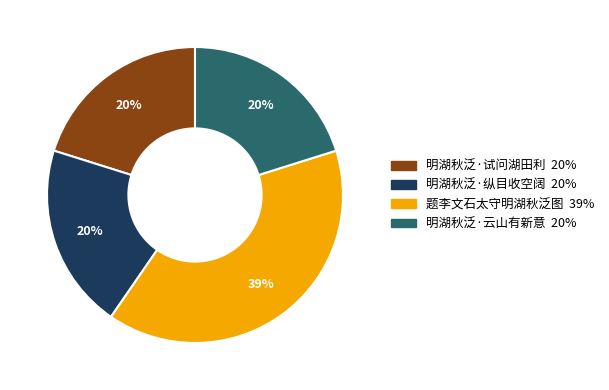

How many slices are in this pie chart?

4